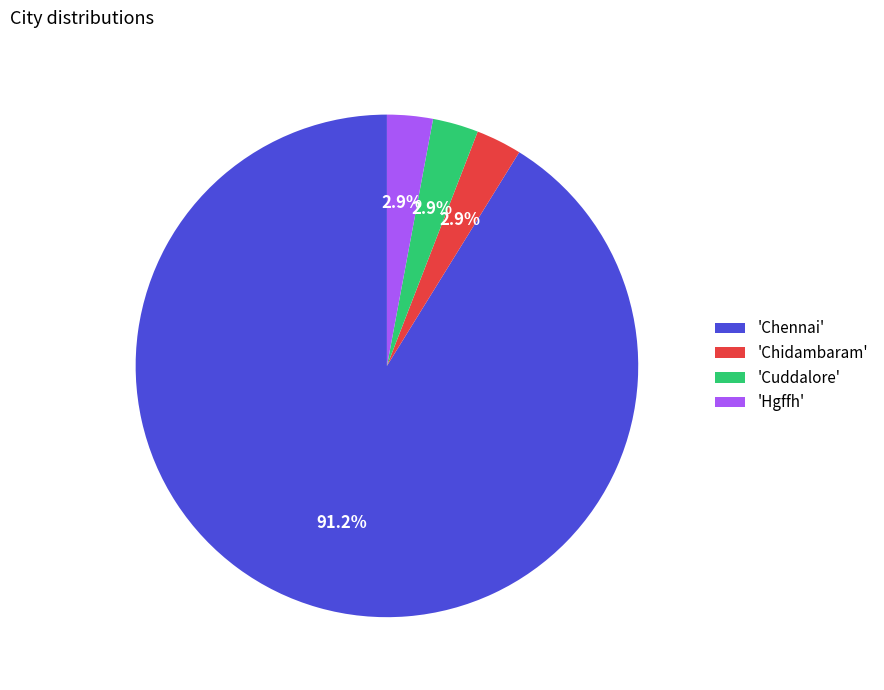

Is 'Chennai' the majority of the pie?

Yes